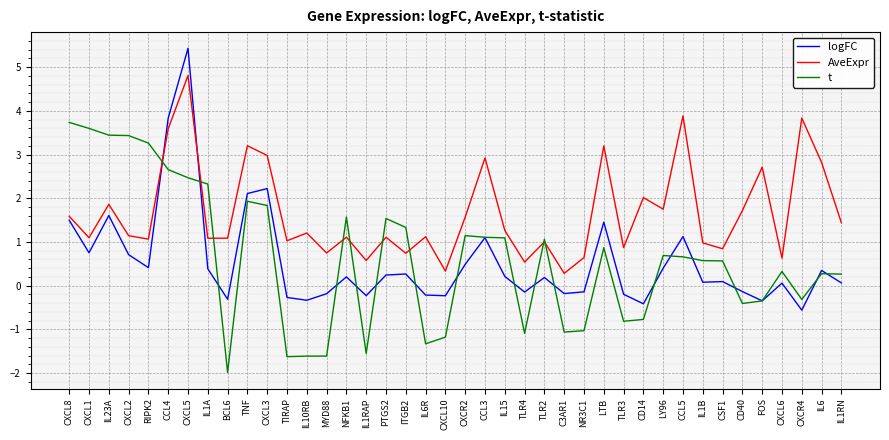

Which category has the lowest value in the t series?

BCL6